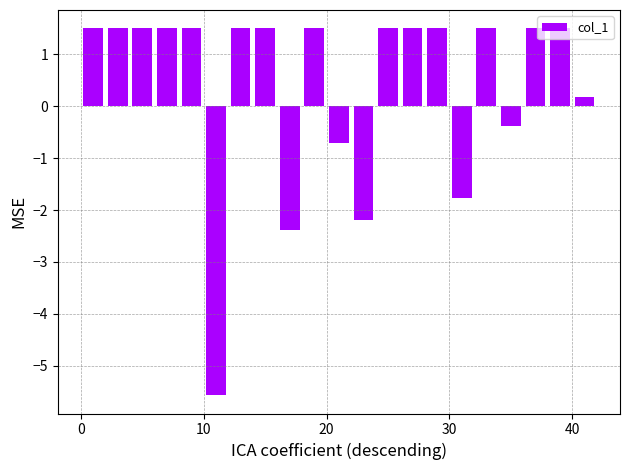

What is the greatest value displayed?

1.5